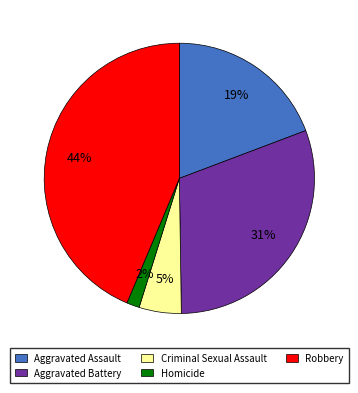

How many segments does this pie chart have?

5